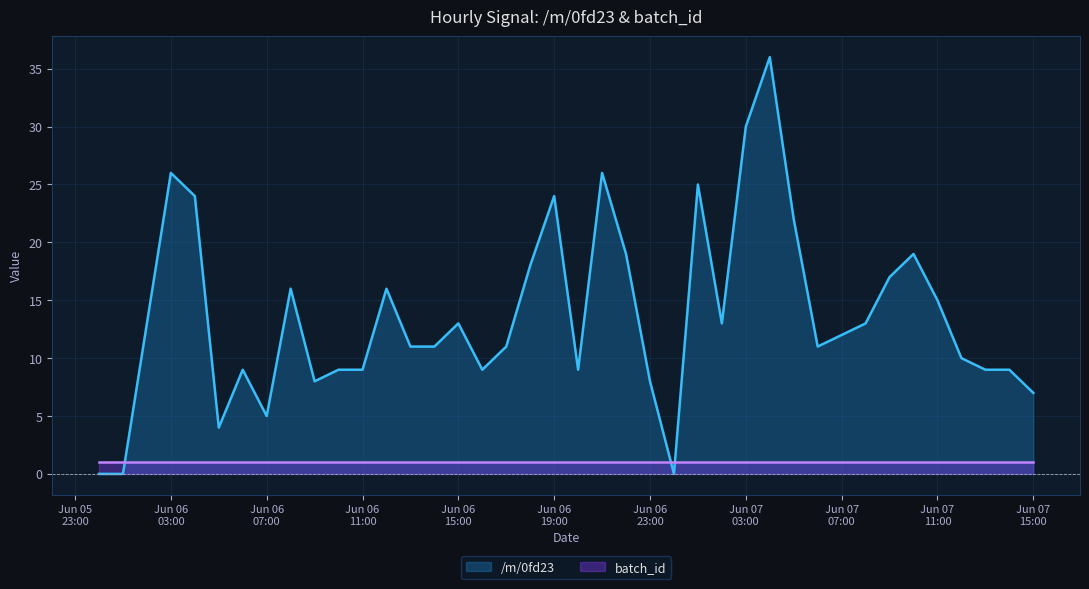

Which series ends up on top after the final intersection of batch_id and /m/0fd23?

/m/0fd23